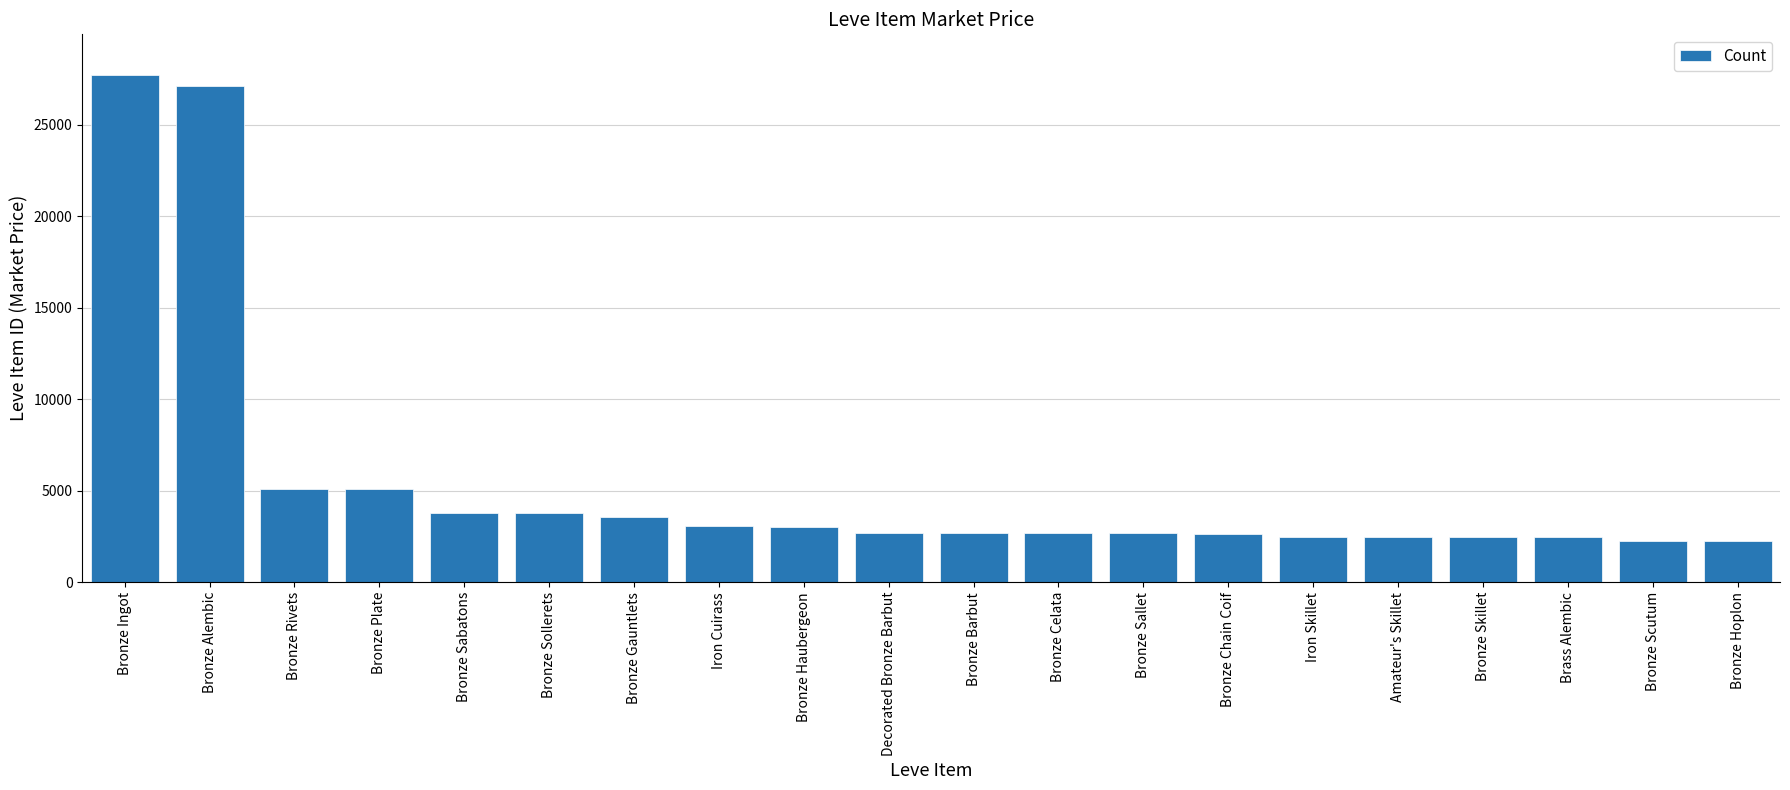

How many data points are less than 2680?

9